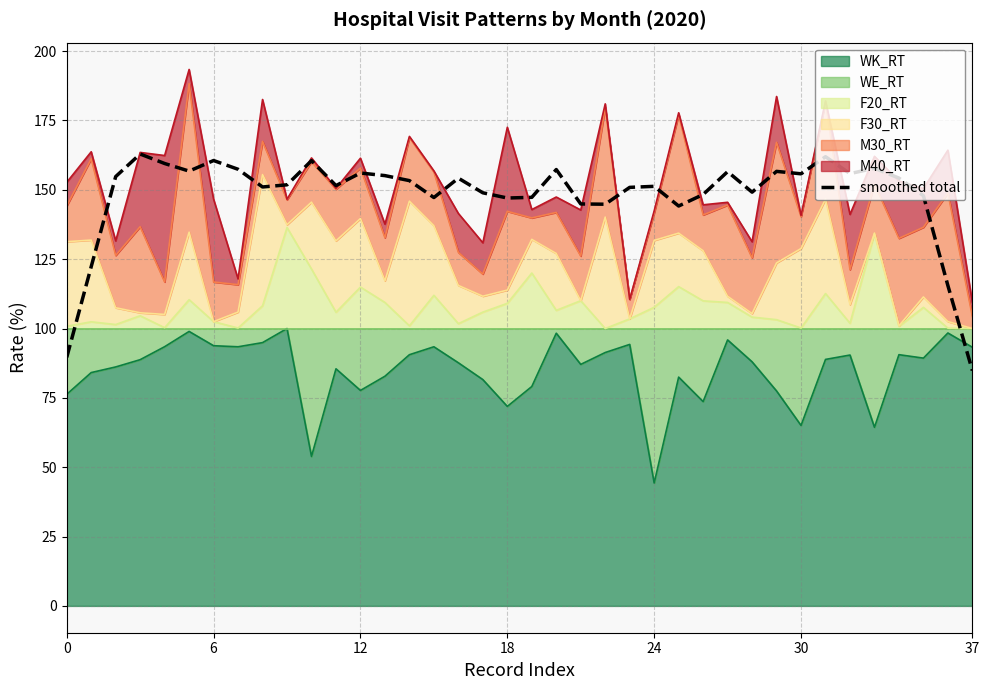

What is the sum of the values at 27 and 6?

278.9